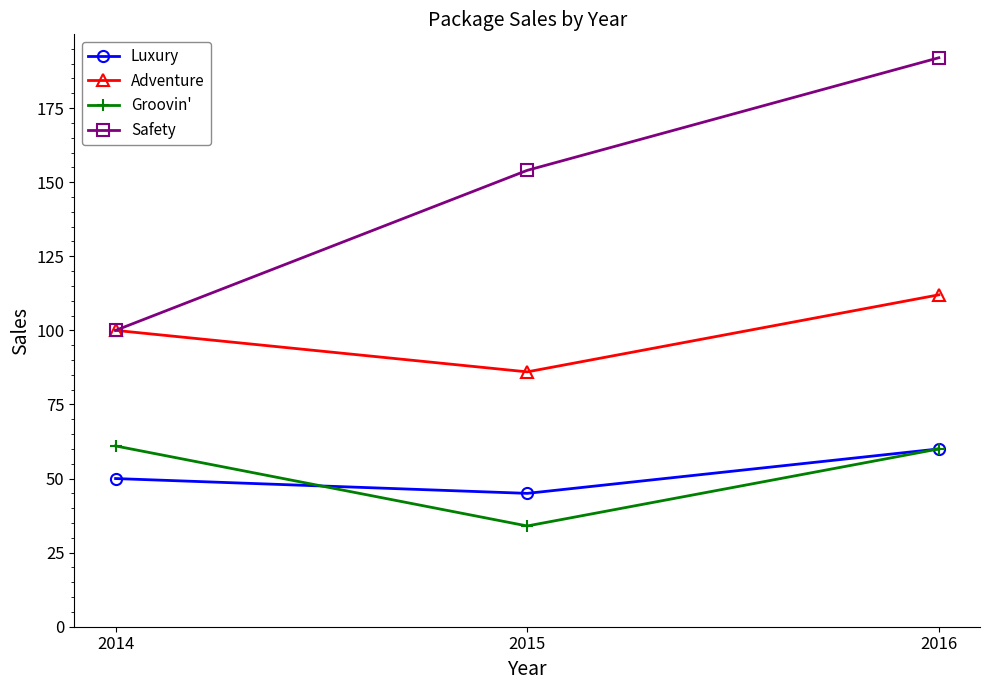

At which label does Luxury reach its minimum?

2015